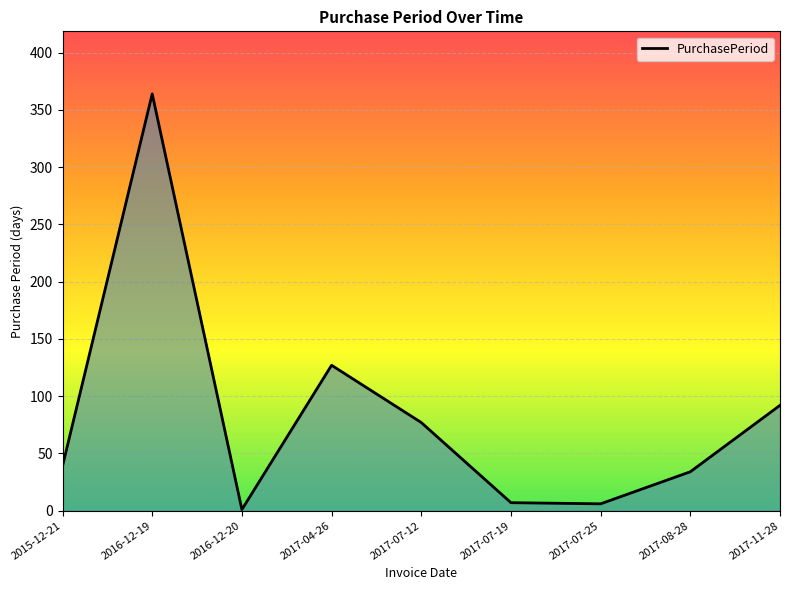

Which label corresponds to the largest value in the chart?

2016-12-19